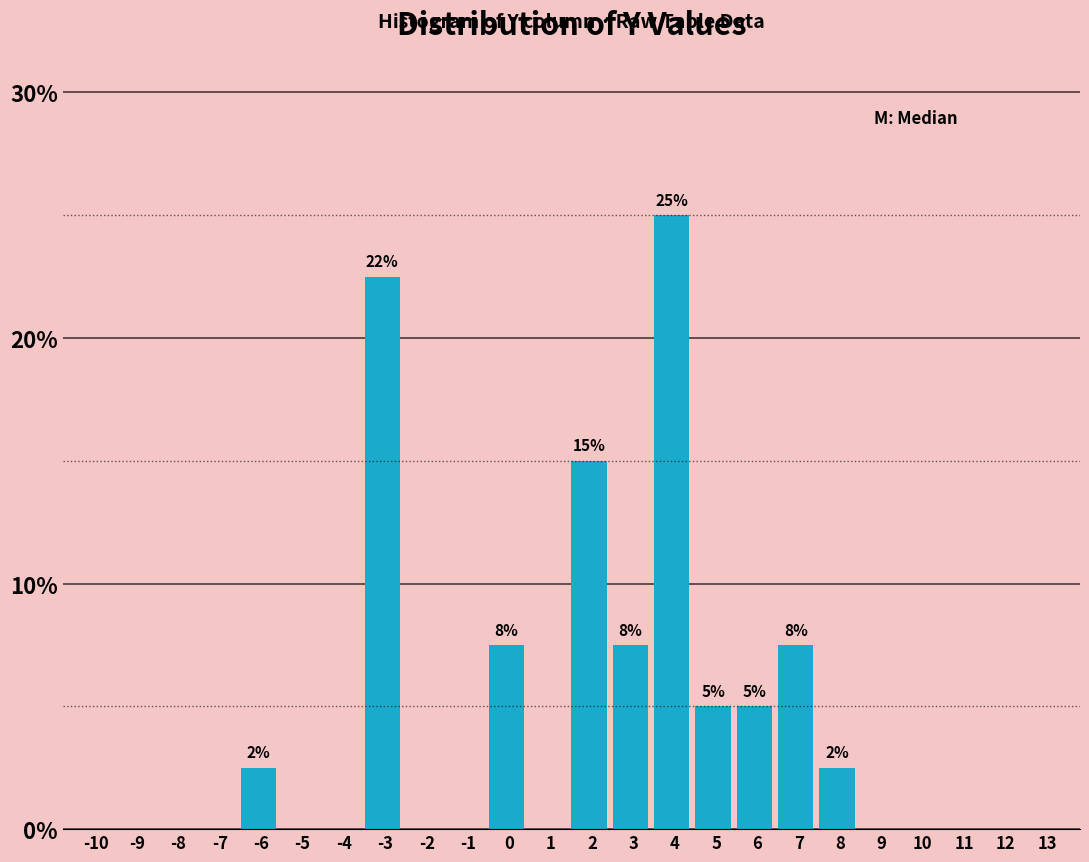

Reading right to left, transcribe all the data shown in this chart.

13=0.0	12=0.0	11=0.0	10=0.0	9=0.0	8=2.5	7=7.5	6=5.0	5=5.0	4=25.0	3=7.5	2=15.0	1=0.0	0=7.5	-1=0.0	-2=0.0	-3=22.5	-4=0.0	-5=0.0	-6=2.5	-7=0.0	-8=0.0	-9=0.0	-10=0.0